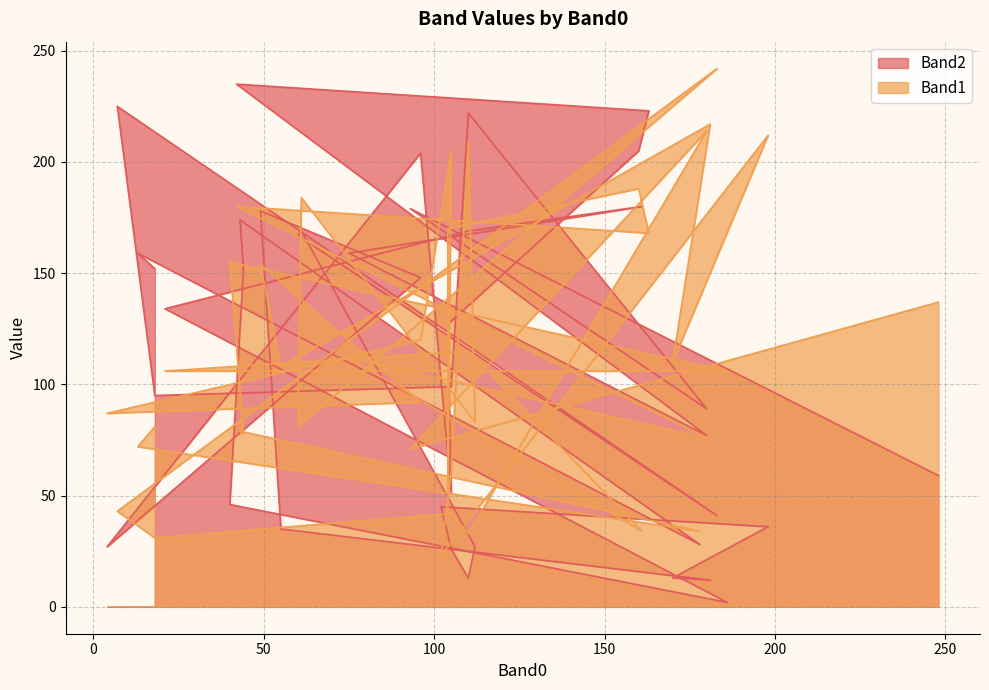

Count the number of data series in this chart.

2